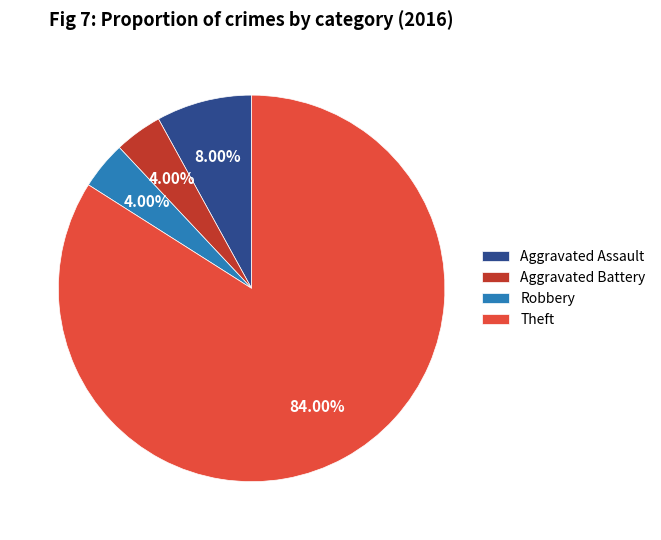

How many segments does this pie chart have?

4